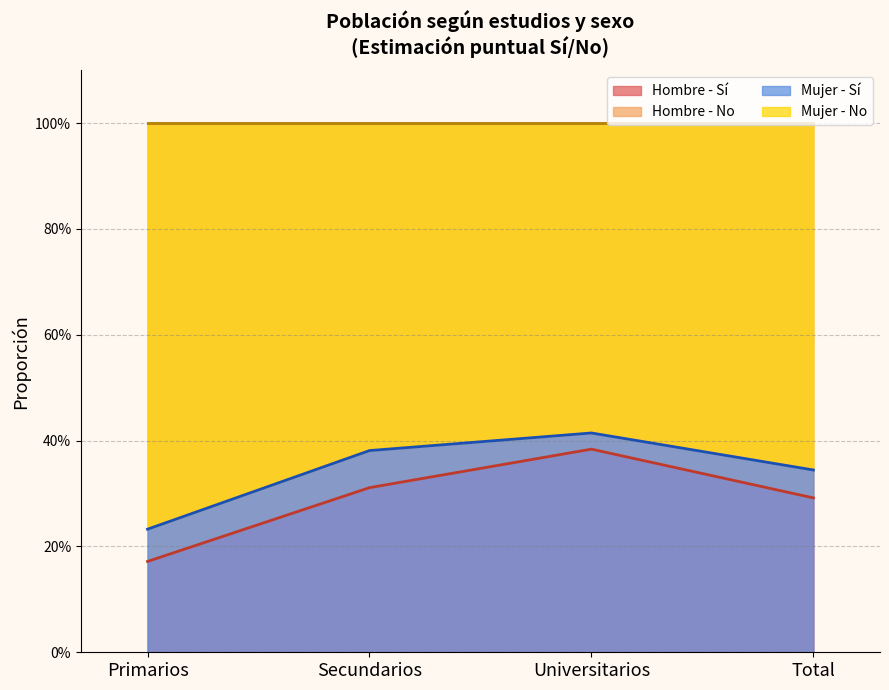

True or false: Hombre - Sí and Hombre - No cross at least once.

False